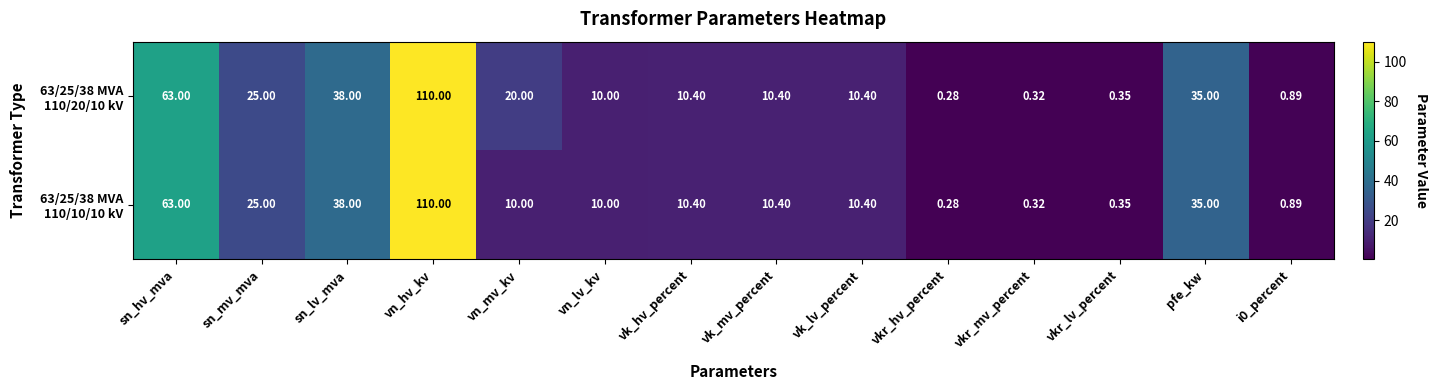

At how many categories does at least one series exceed 49?

2